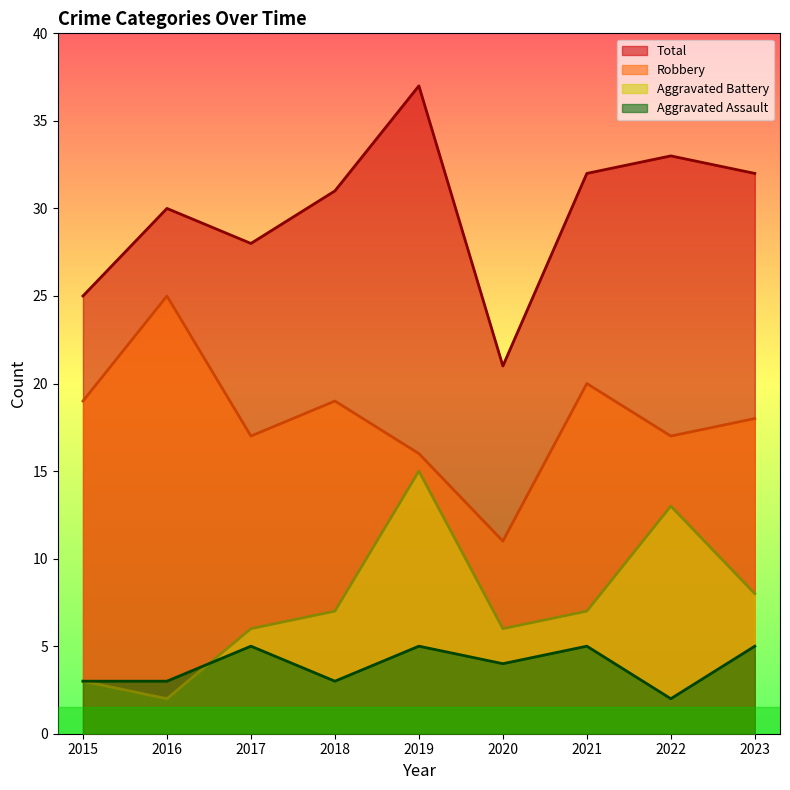

How many categories are shown in the chart?

9